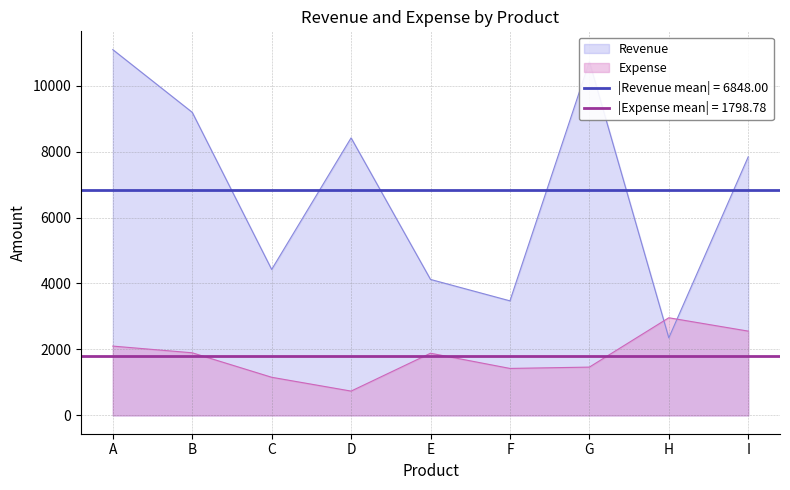

True or false: Expense has more than 0 interior local peaks.

True